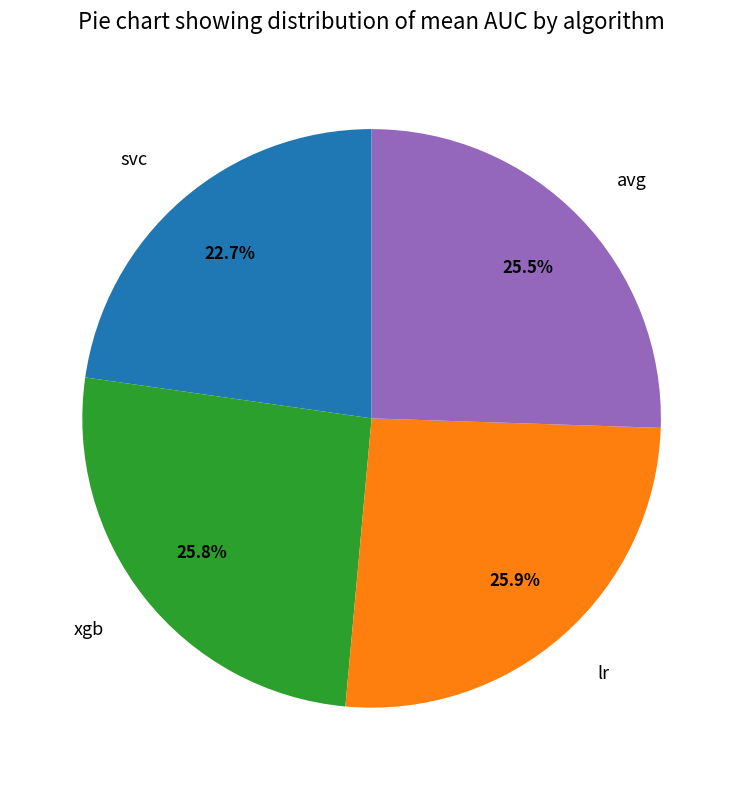

True or false: svc accounts for 12% of the total.

False